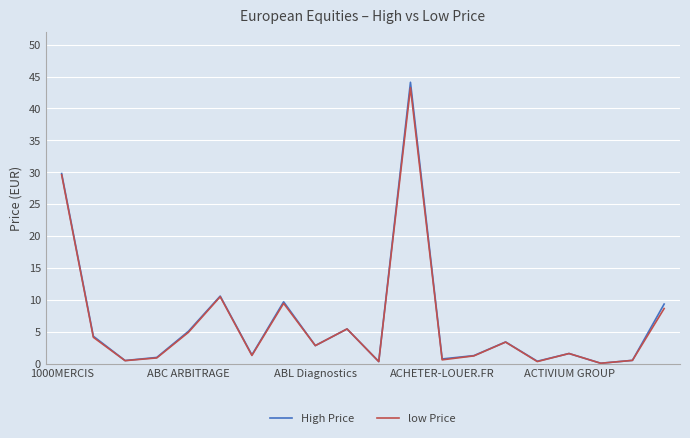

Which series has the largest range (max minus min)?

High Price